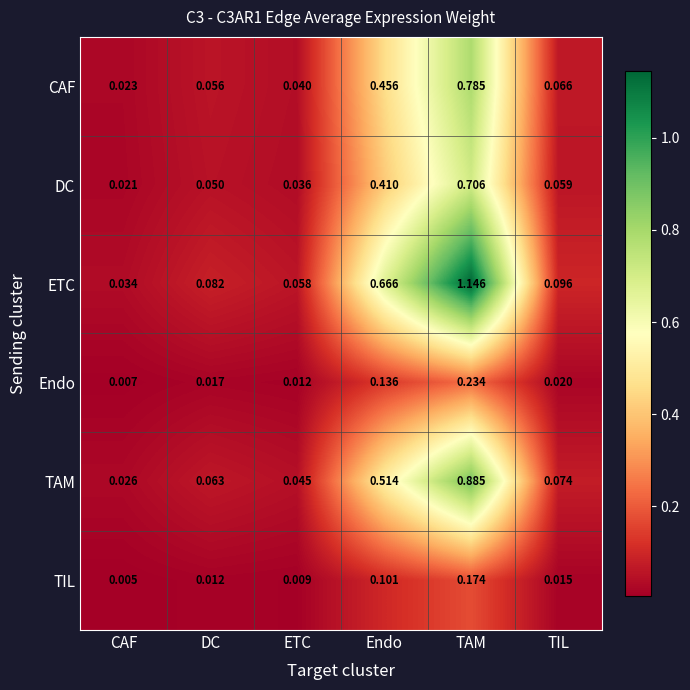

Which series has the widest spread of values?

ETC